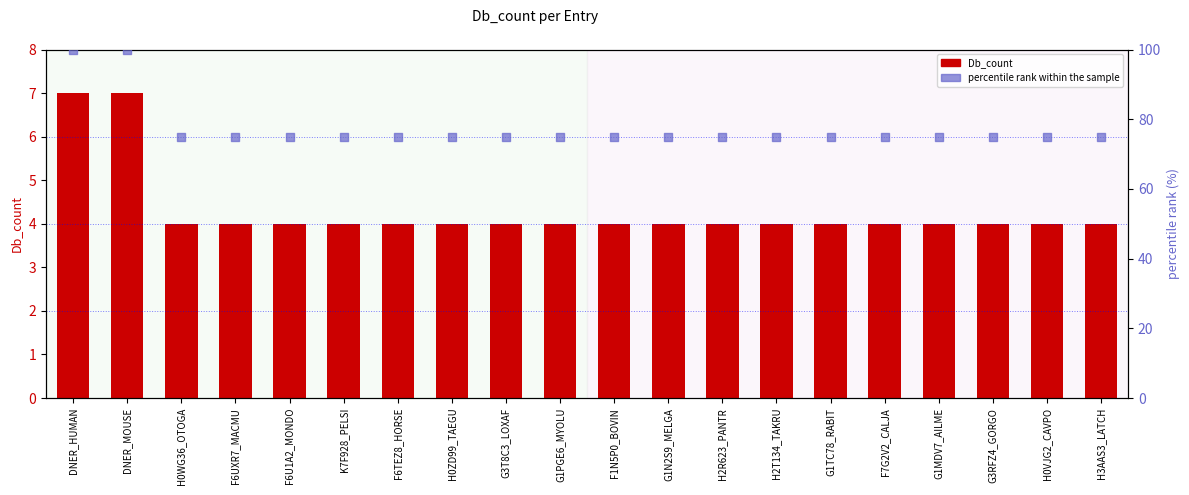

Which series contains the highest Y value?

percentile rank within the sample